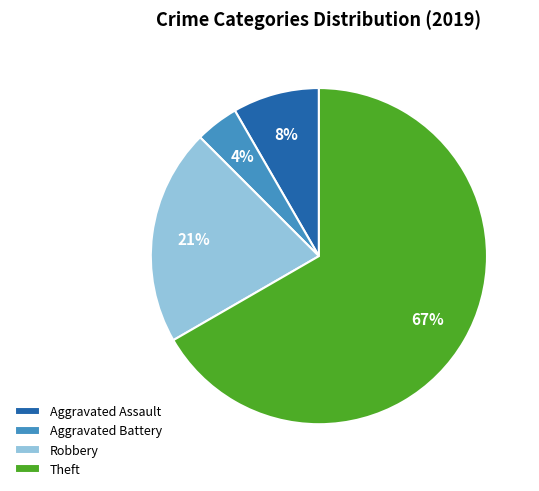

True or false: Aggravated Battery accounts for 4% of the total.

True